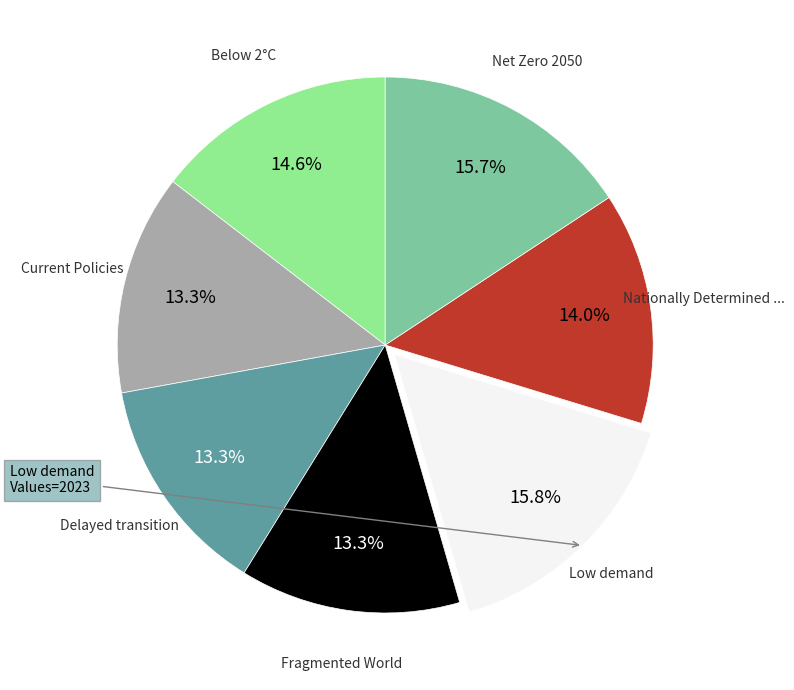

Is there any slice that represents more than half of the pie?

No